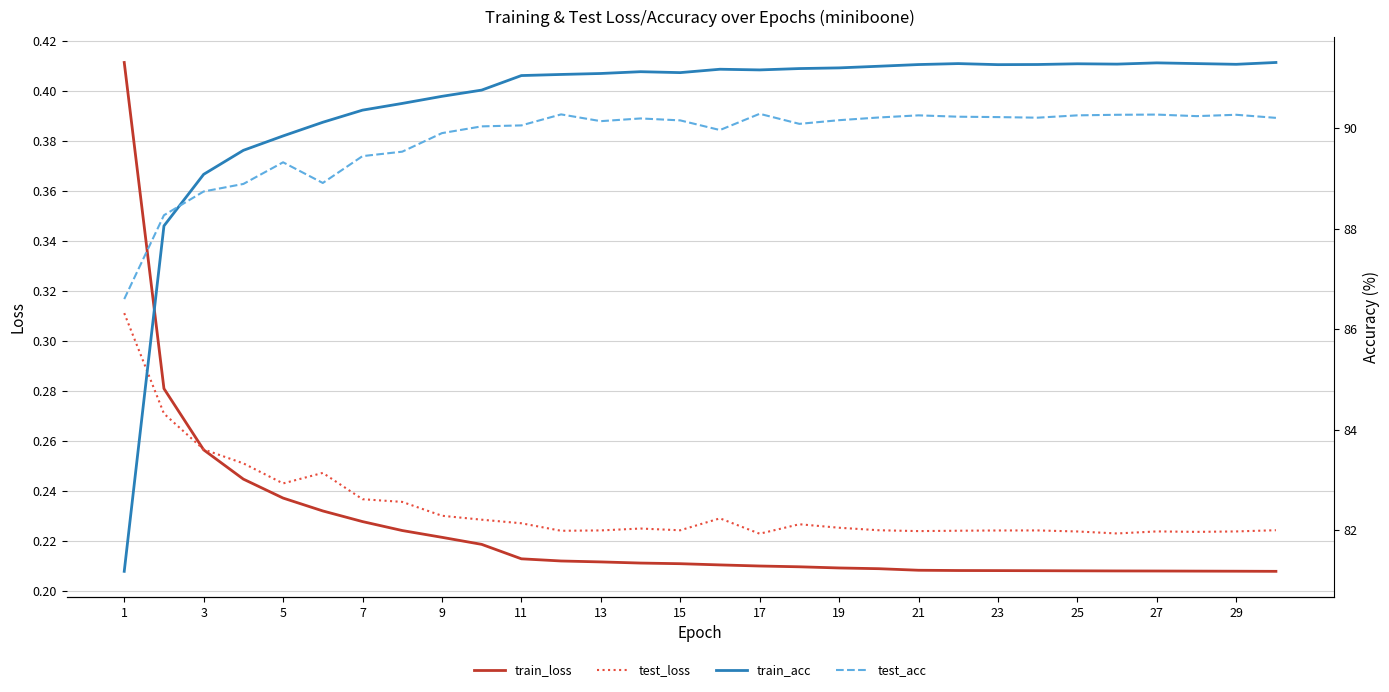

What is the lowest value of the test_loss series?

0.2